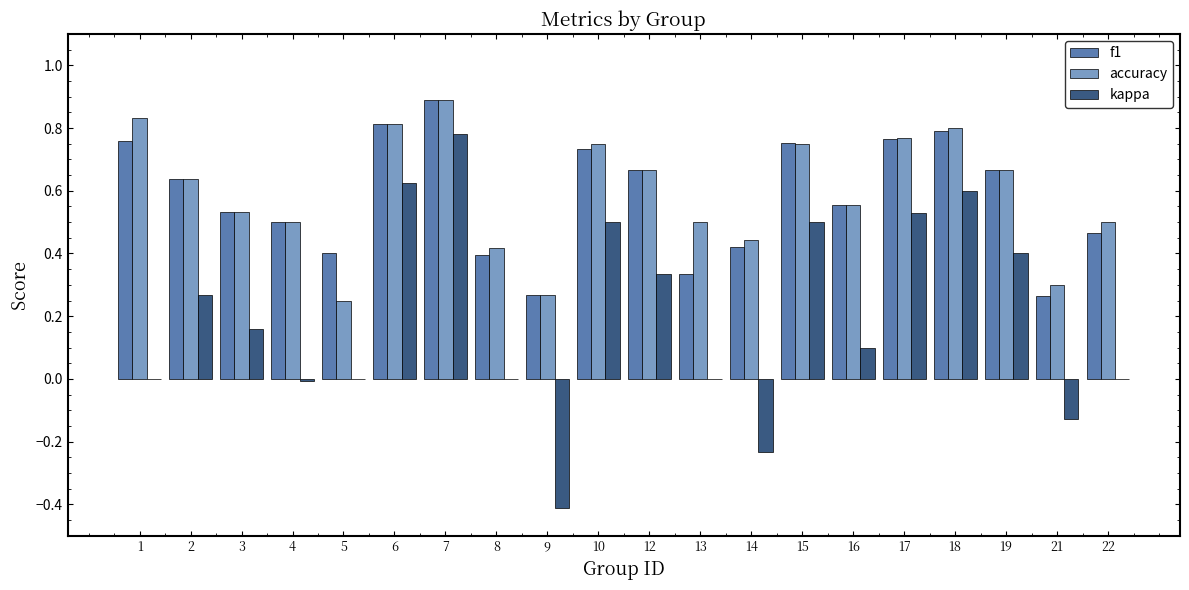

What is the total value across all series at 15?

2.0